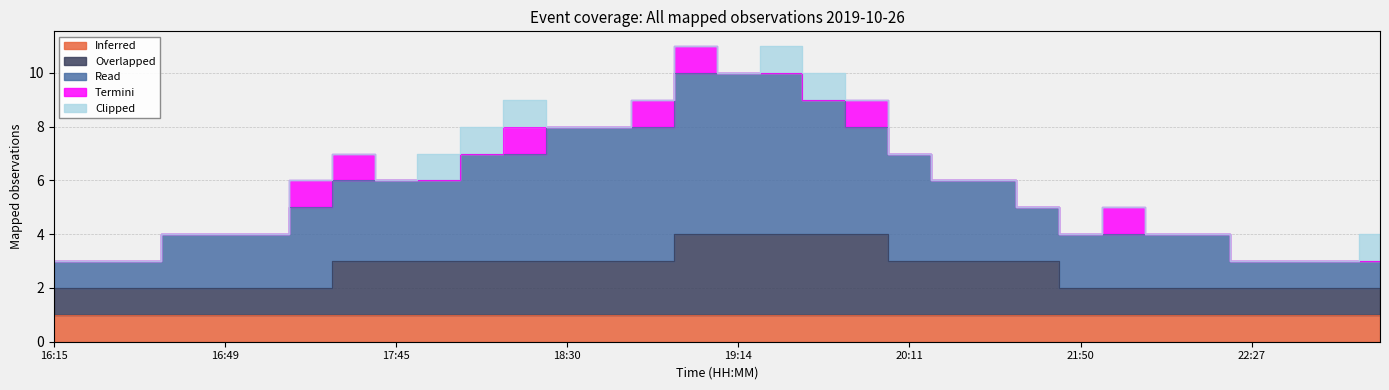

At how many categories does at least one series exceed 1?

25